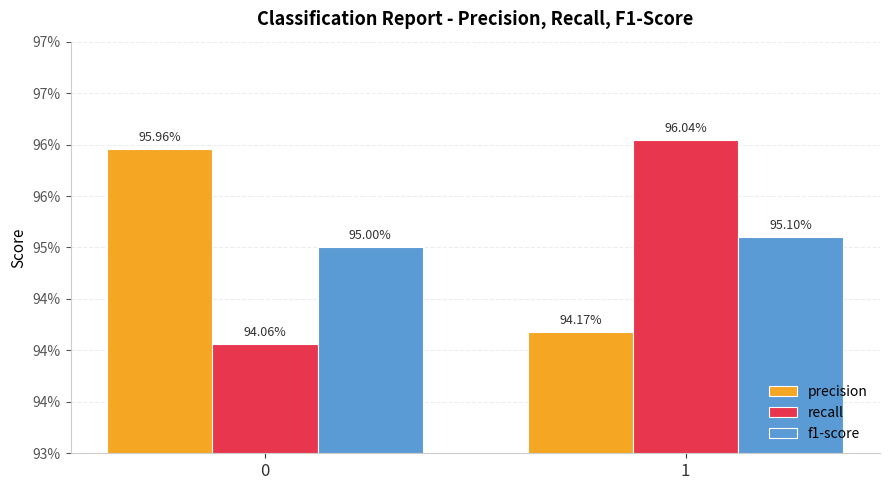

What are all the series names shown in the legend?

precision, recall, f1-score